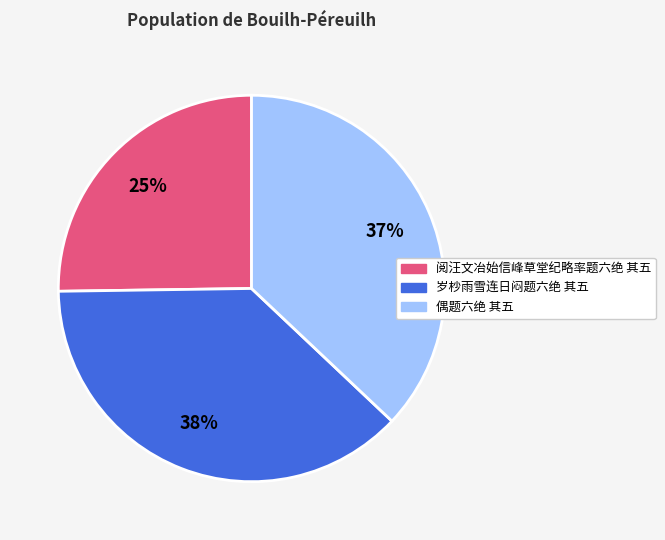

Rank the categories by value from highest to lowest.

岁杪雨雪连日闷题六绝 其五, 偶题六绝 其五, 阅汪文冶始信峰草堂纪略率题六绝 其五